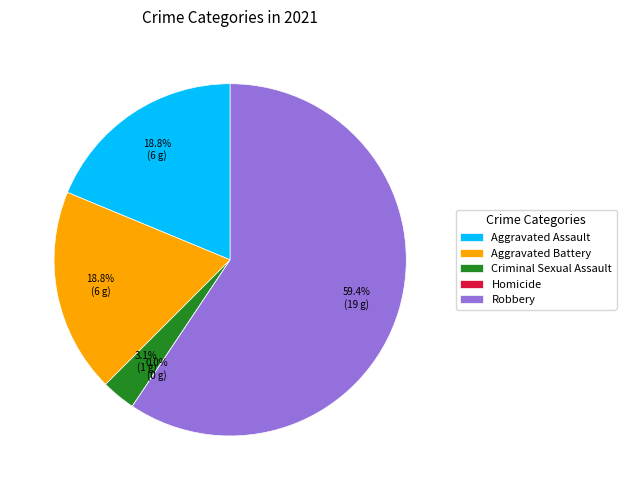

Between Robbery and Homicide, which is larger?

Robbery